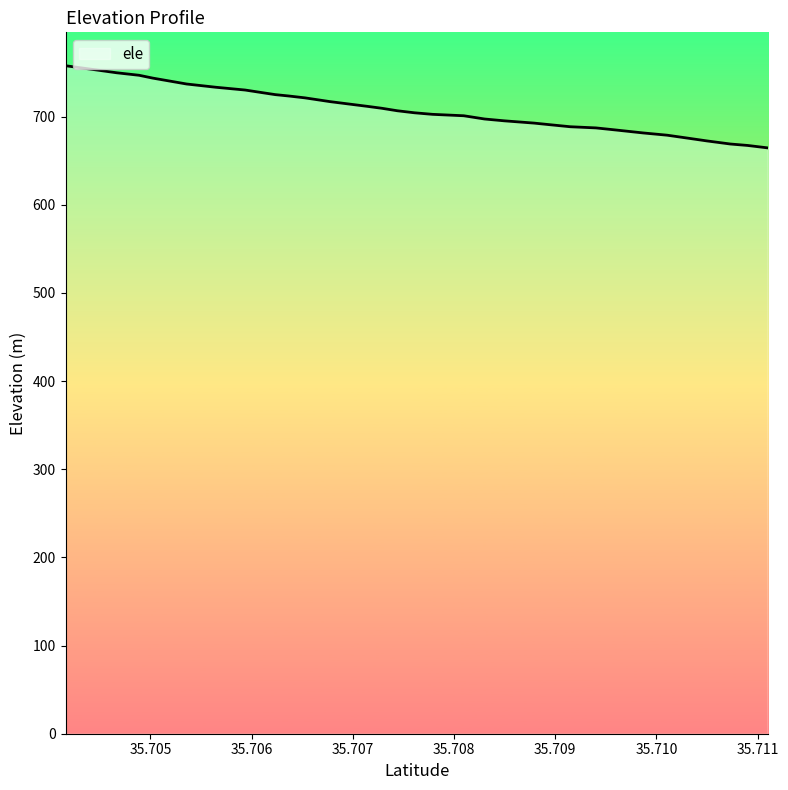

How many lines are shown in the chart?

1